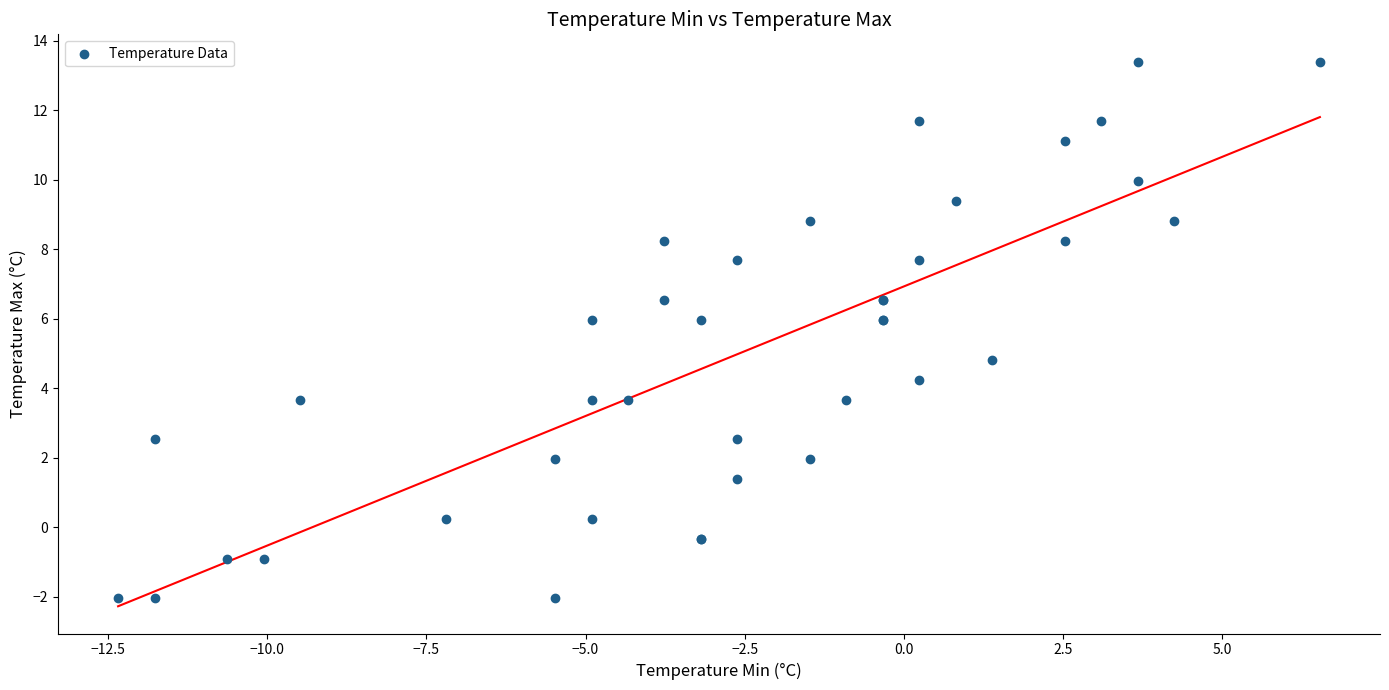

What Y value in the scatter plot is closest to 5?

4.8